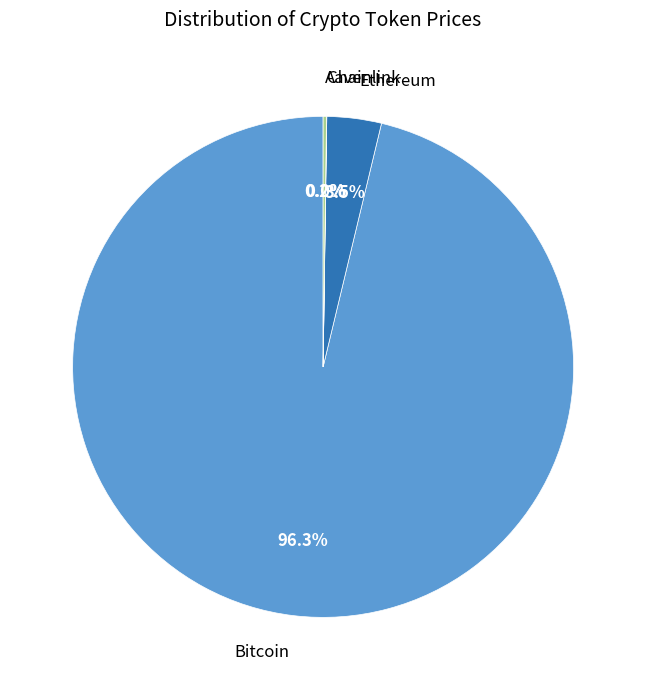

Is there any slice that represents more than half of the pie?

Yes